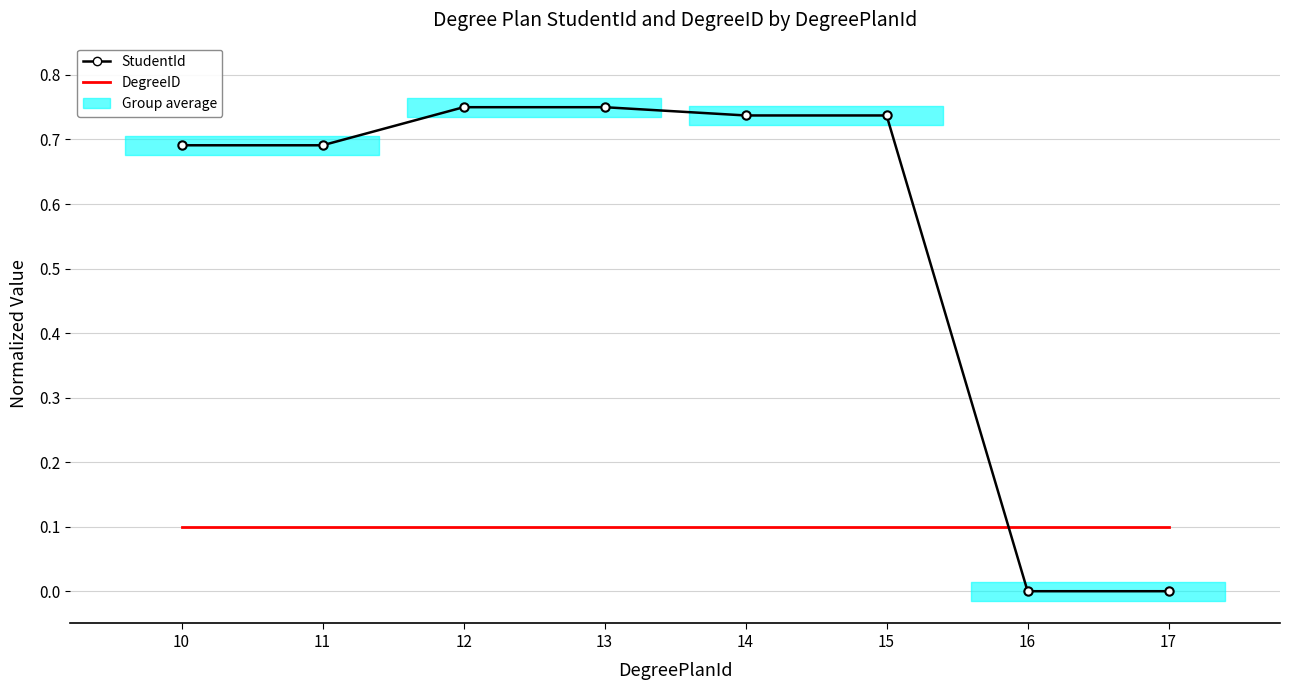

What is the value of the StudentId point at the 3rd from the left?

0.8